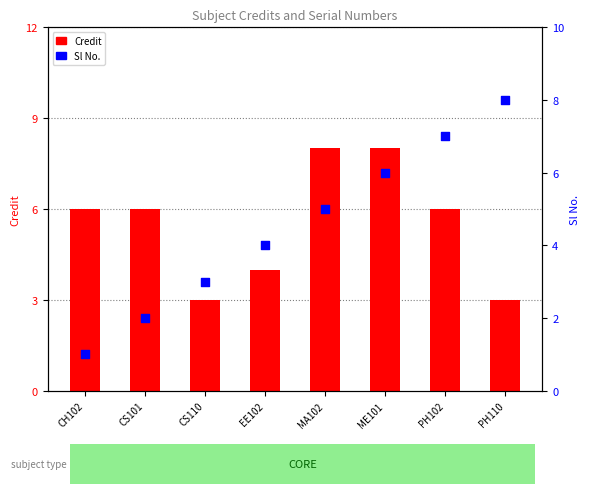

Which series has the widest spread of Y values?

Sl No.